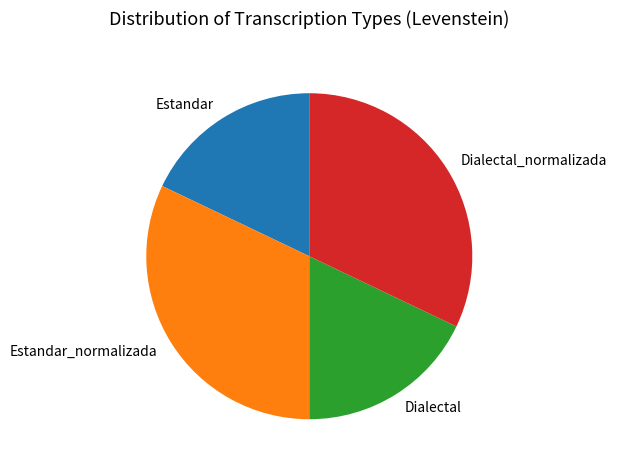

Which has a higher value, Estandar_normalizada or Dialectal?

Estandar_normalizada